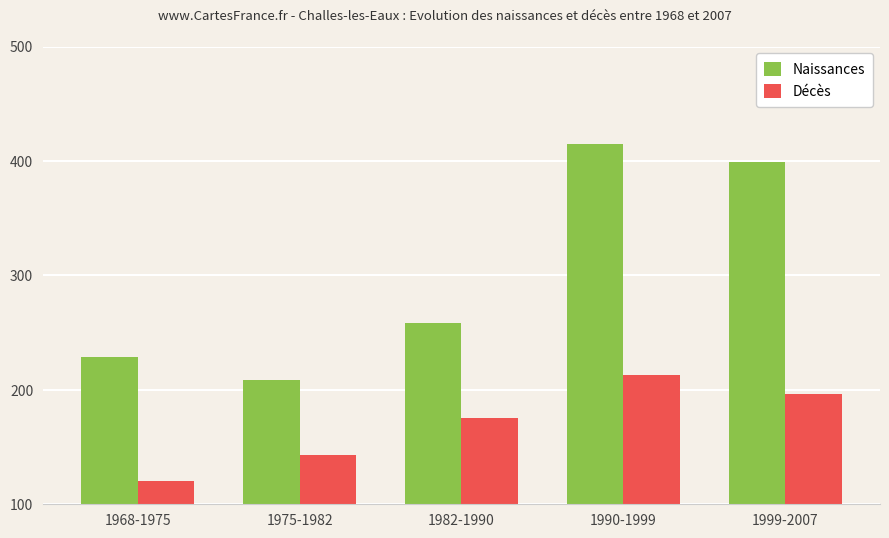

What are all the series names shown in the legend?

Naissances, Décès